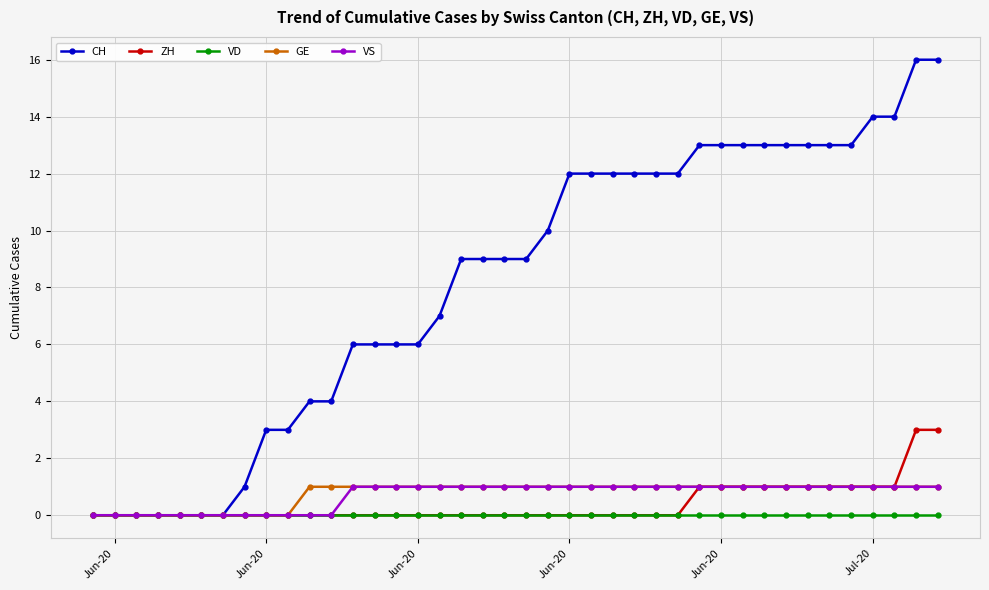

Which series has the widest spread of values?

CH